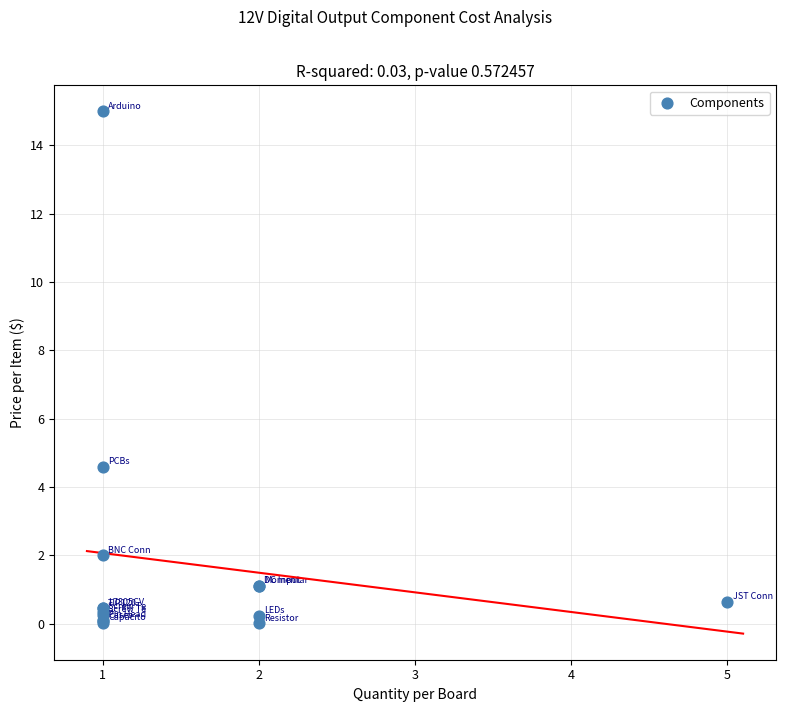

What Y value in the scatter plot is closest to 7?

4.6